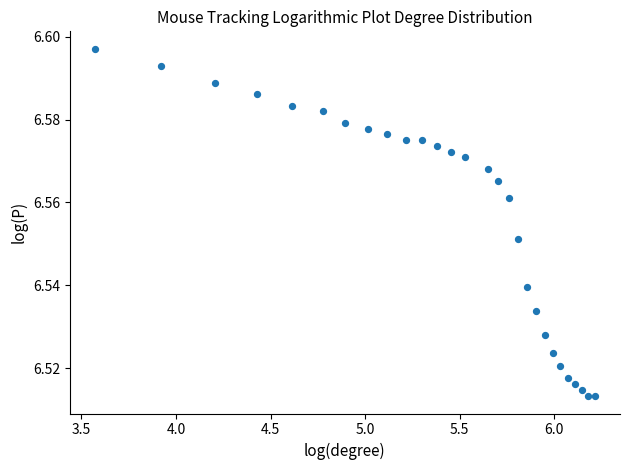

What is the range of X values (max minus min)?

2.6